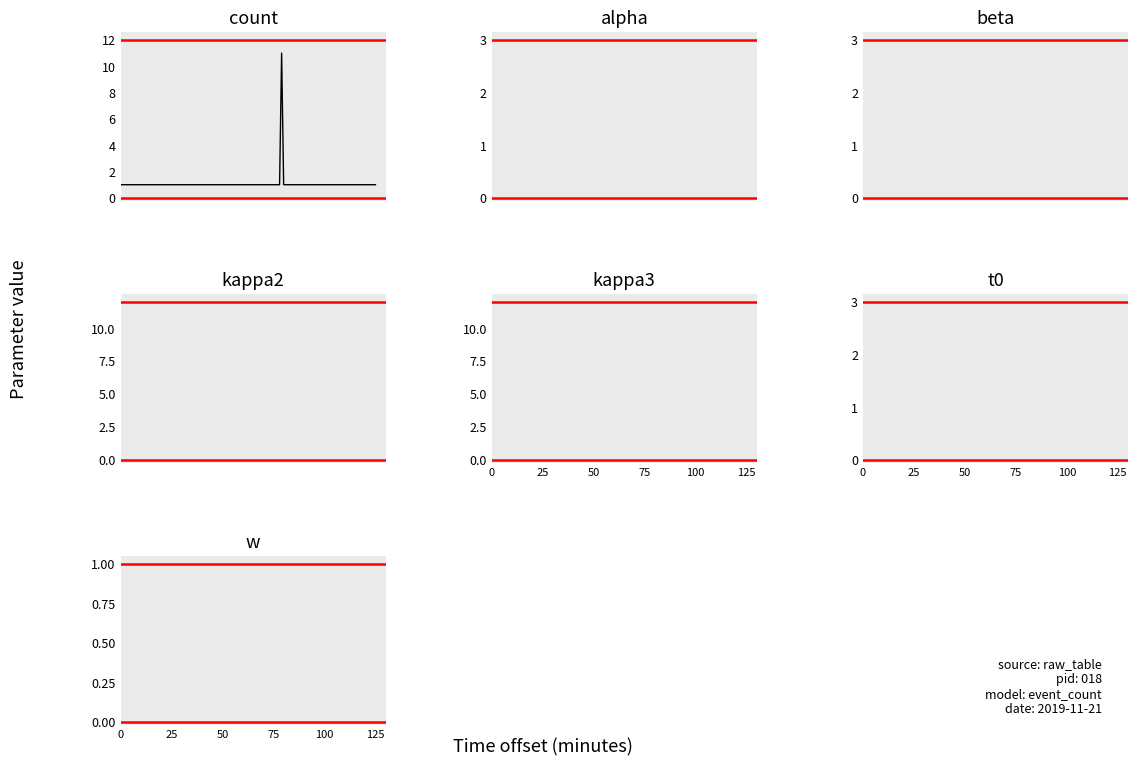

Is this an area chart (filled region under the line)?

No